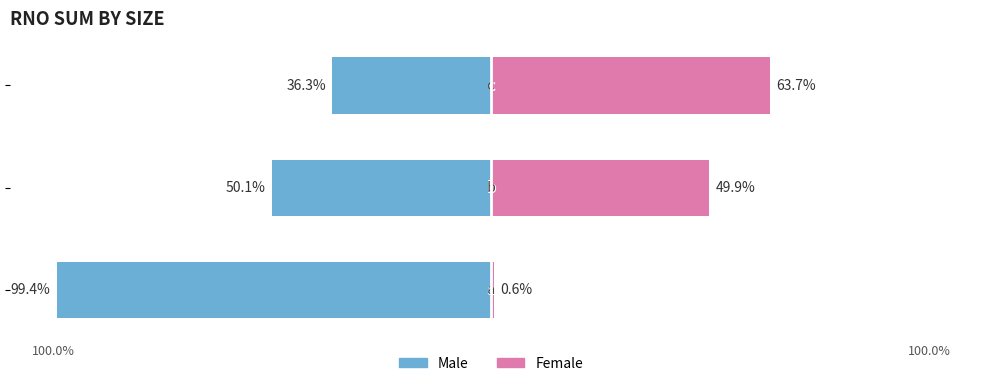

What is the difference between the second highest and minimum values in the Female series?

49.3